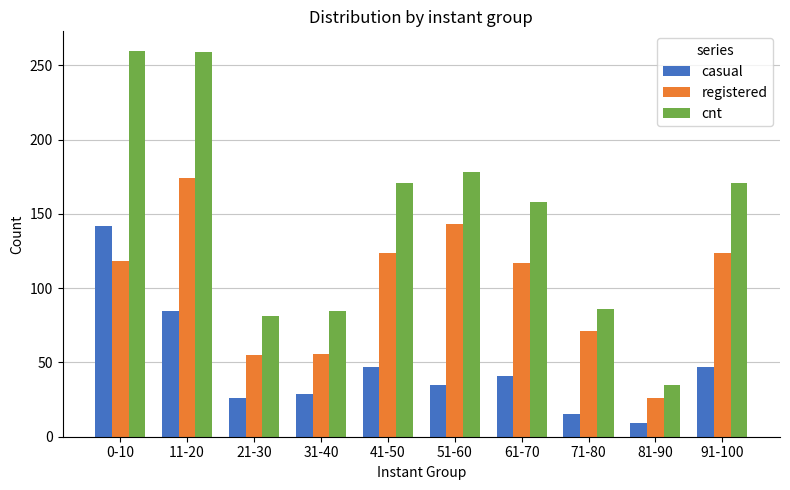

What is the difference between the second highest and minimum values in the cnt series?

224